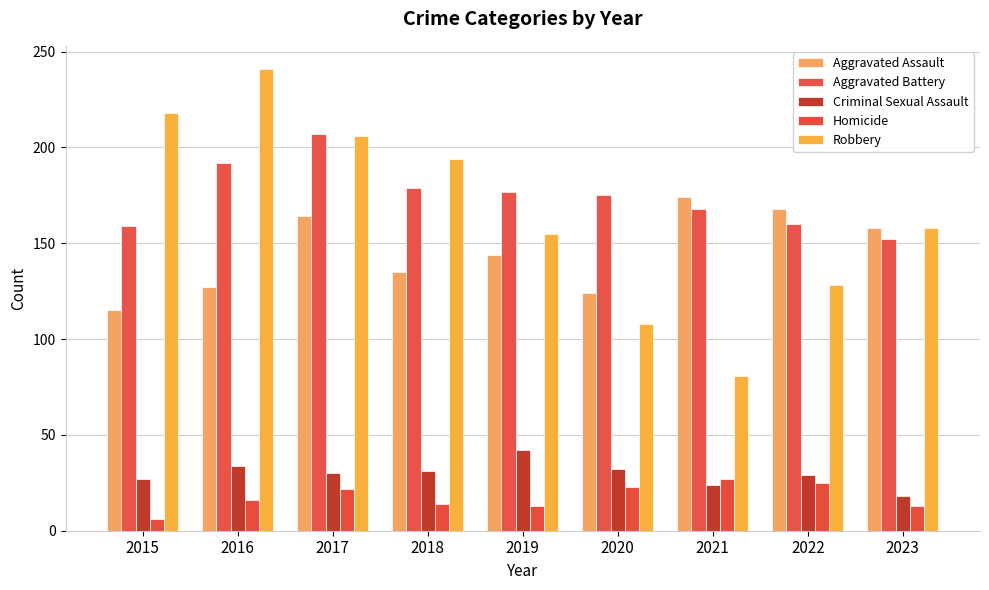

Reading left to right, list all the values displayed in this chart.

Aggravated Assault: 115	127	164	135	144	124	174	168	158
Aggravated Battery: 159	192	207	179	177	175	168	160	152
Criminal Sexual Assault: 27	34	30	31	42	32	24	29	18
Homicide: 6	16	22	14	13	23	27	25	13
Robbery: 218	241	206	194	155	108	81	128	158